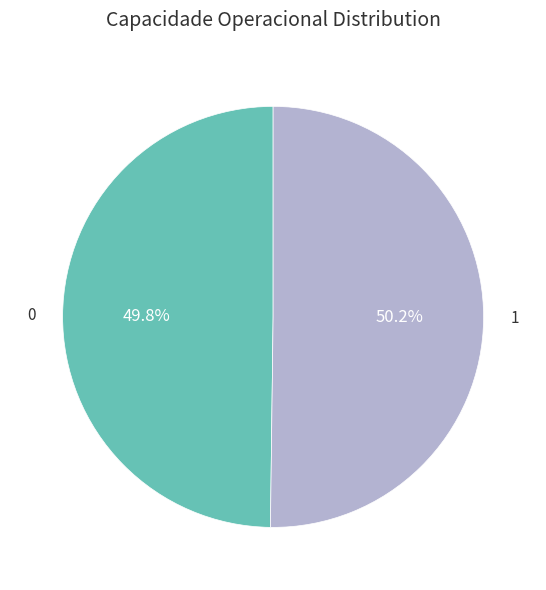

Does any single category account for the majority?

Yes